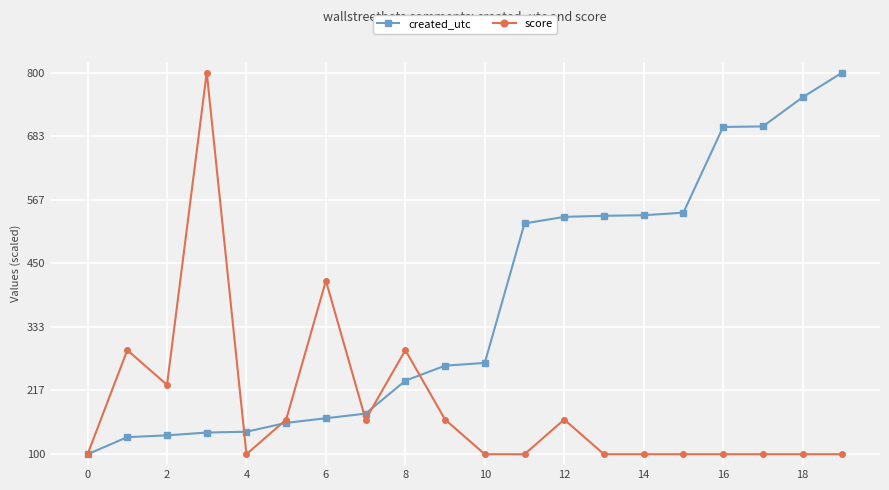

What is the maximum value shown in the chart?

800.0